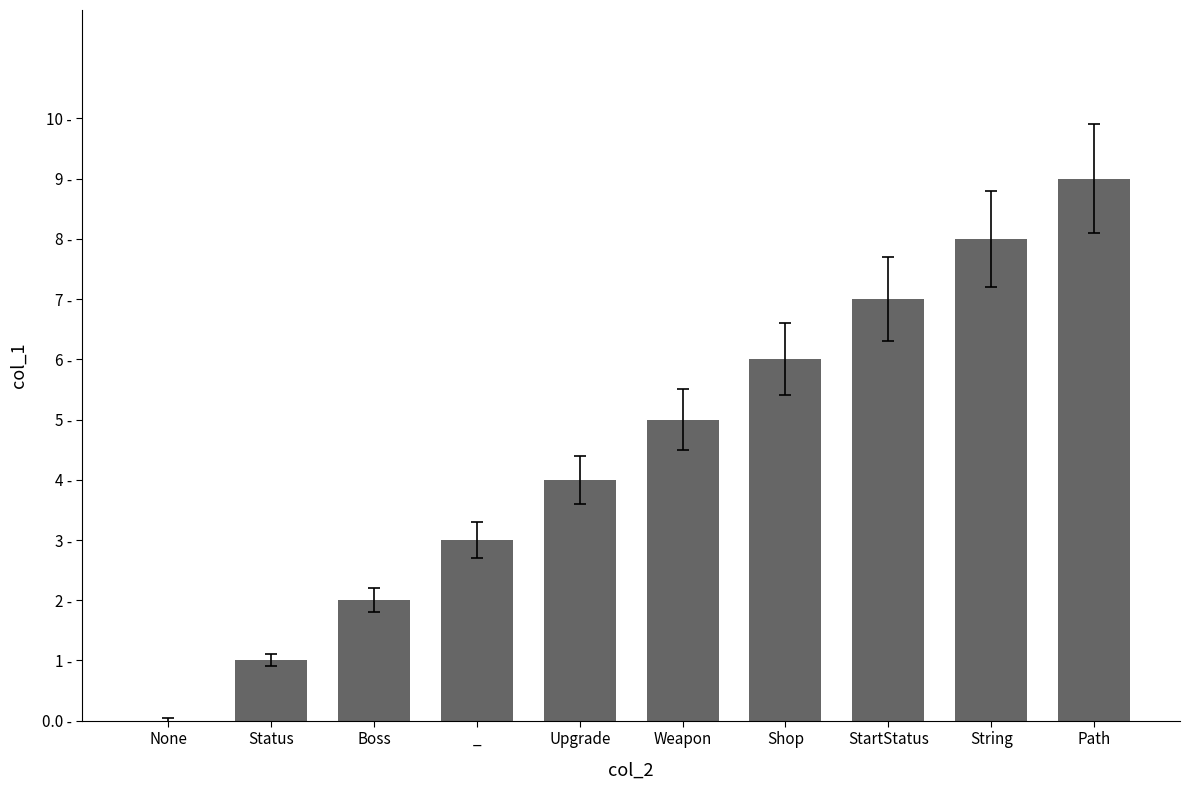

What is the change in value from None to Upgrade?

+4